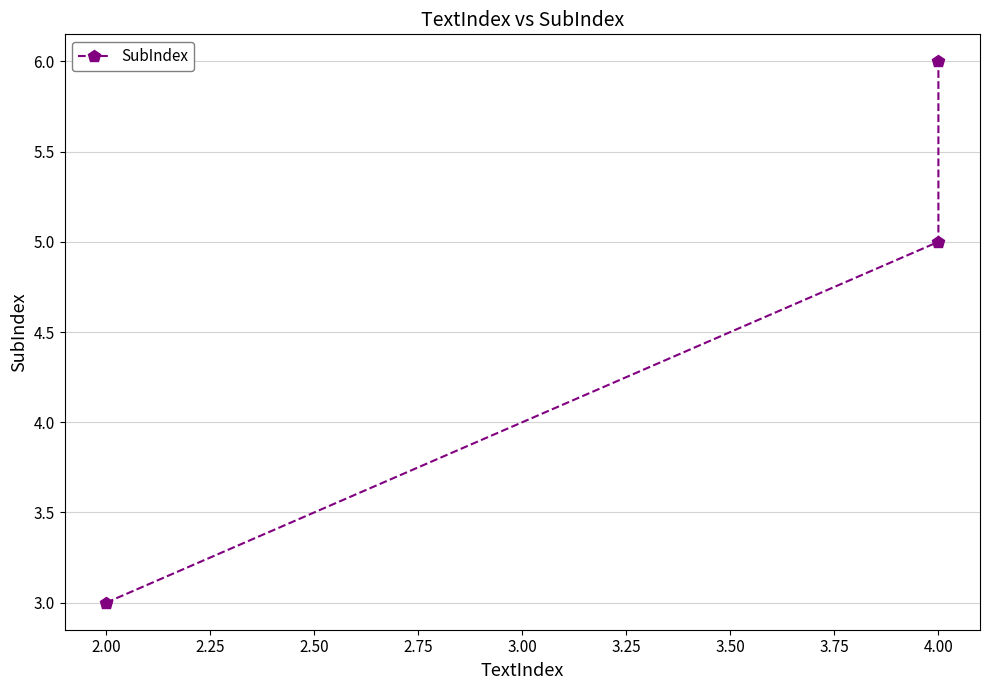

What is the value of the 2nd point from the left?

5